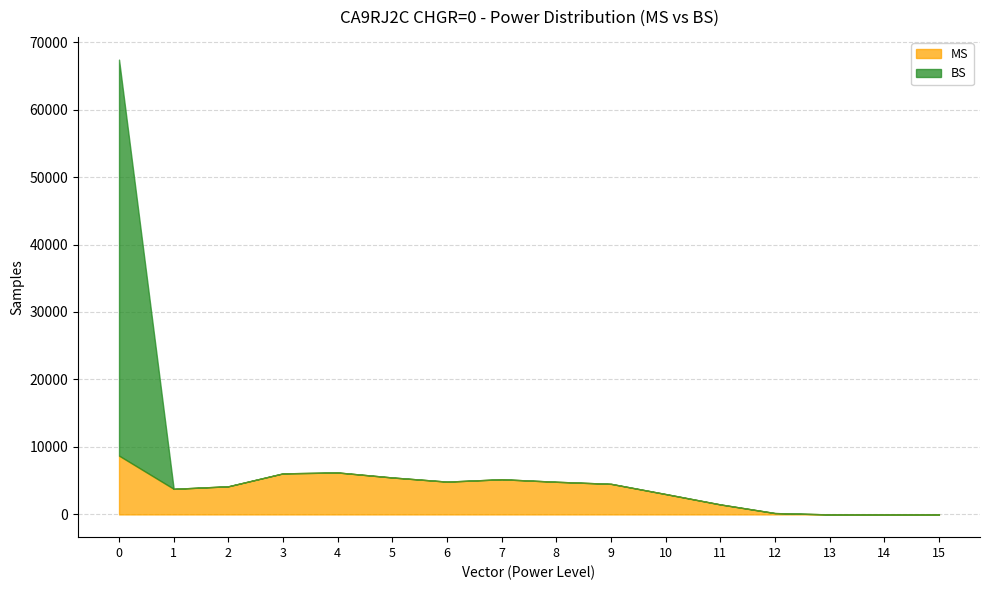

Reading left to right, transcribe all the data shown in this chart.

MS: 8712	3792	4170	6083	6216	5474	4859	5211	4837	4531	3017	1480	200	0	0	0
BS: 58687	0	0	0	0	0	0	0	0	0	0	0	0	0	0	0